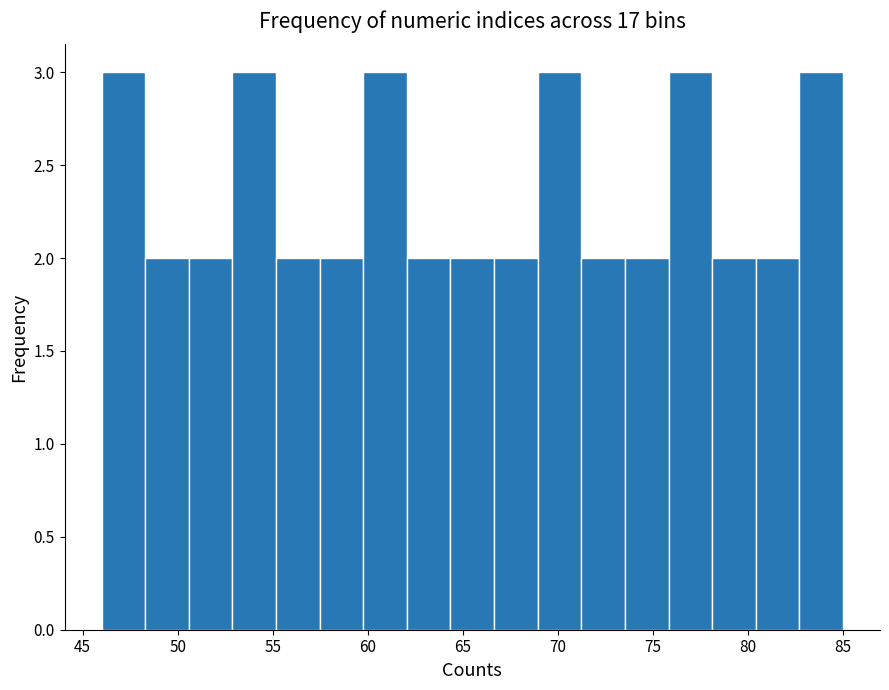

Reading left to right, transcribe this chart: for each bar, give the range it covers on the x-axis and its height. Neither the bar edges nor the heights are printed on the chart, so give them approximately, as read against the axes.

46.0 to 48.5: 3
48.5 to 50.5: 2
50.5 to 53.0: 2
53.0 to 55.0: 3
55.0 to 57.5: 2
57.5 to 60.0: 2
60.0 to 62.0: 3
62.0 to 64.5: 2
64.5 to 66.5: 2
66.5 to 69.0: 2
69.0 to 71.0: 3
71.0 to 73.5: 2
73.5 to 76.0: 2
76.0 to 78.0: 3
78.0 to 80.5: 2
80.5 to 82.5: 2
82.5 to 85.0: 3